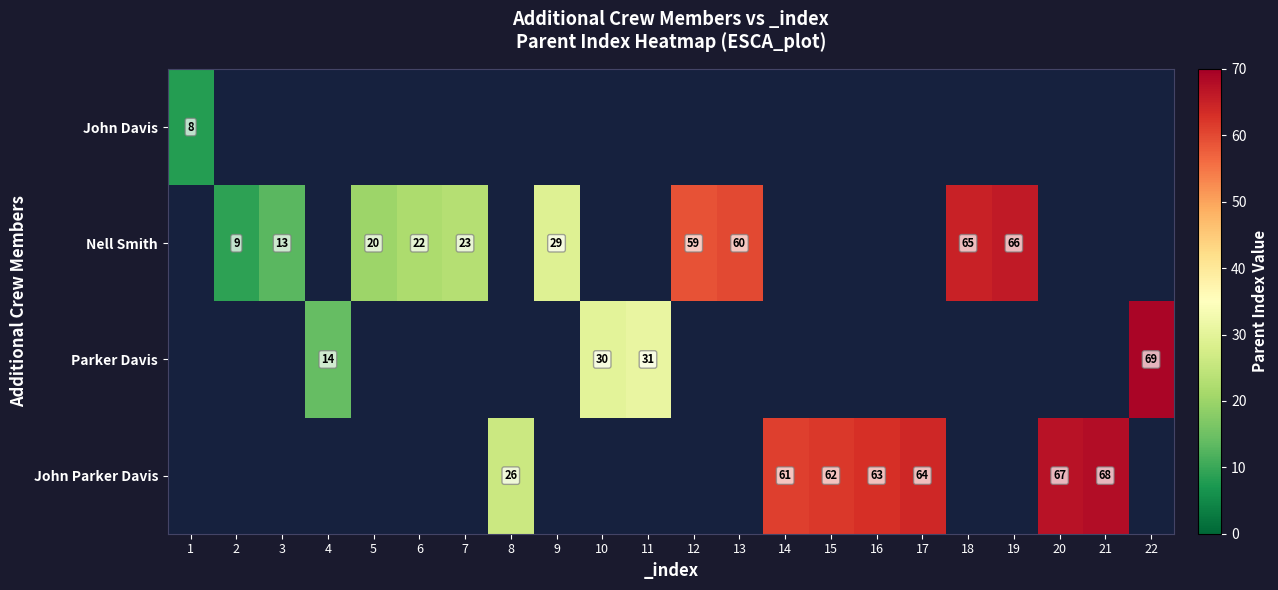

What is the difference between the Nell Smith values at 18 and 7?

42